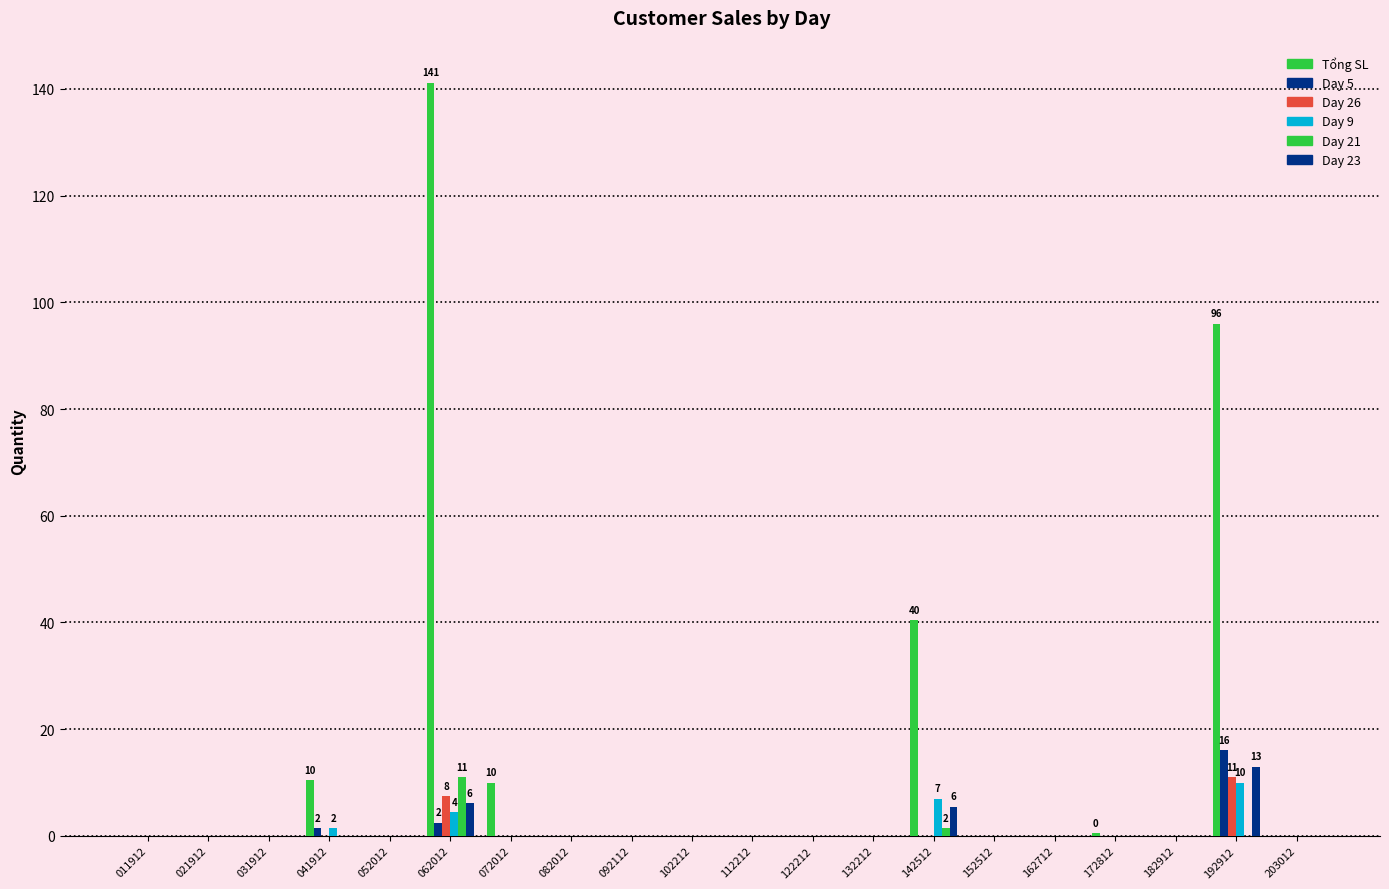

Are the bars horizontal?

No